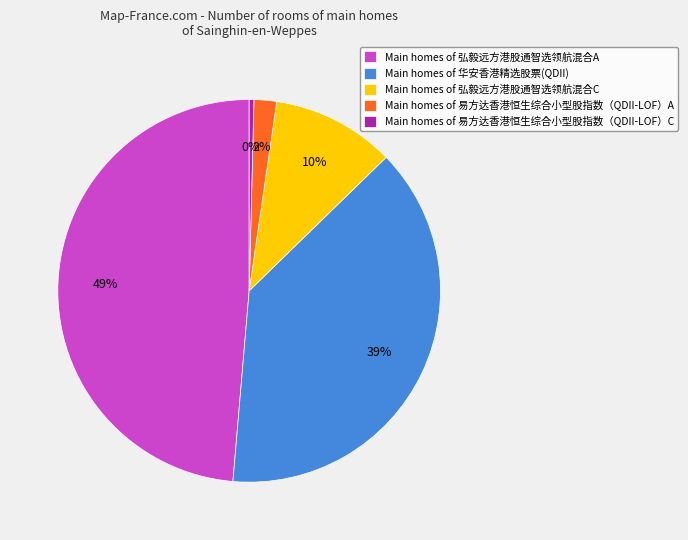

Rank the categories by value from highest to lowest.

Main homes of 弘毅远方港股通智选领航混合A, Main homes of 华安香港精选股票(QDII), Main homes of 弘毅远方港股通智选领航混合C, Main homes of 易方达香港恒生综合小型股指数（QDII-LOF）A, Main homes of 易方达香港恒生综合小型股指数（QDII-LOF）C